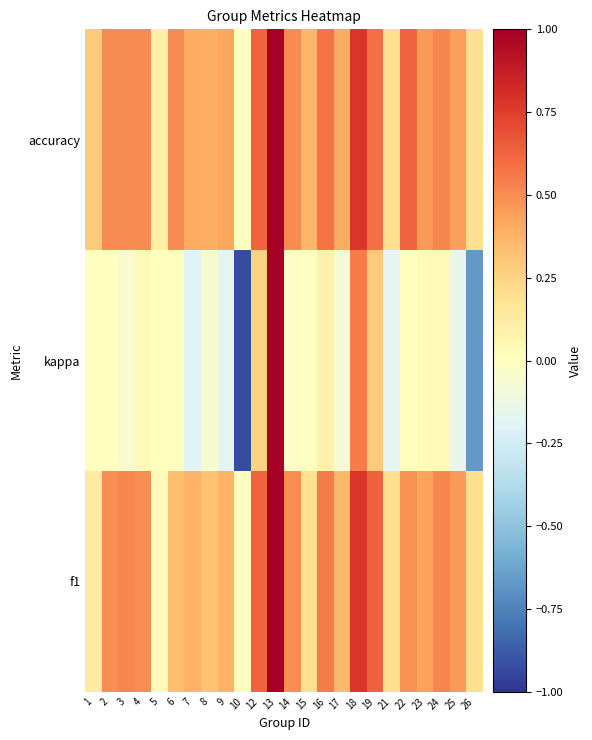

Reading left to right, what are all the values shown in this chart?

f1: 1=0.1	2=0.5	3=0.5	4=0.5	5=0.0	6=0.3	7=0.4	8=0.3	9=0.4	10=0.0	12=0.6	13=1.0	14=0.5	15=0.2	16=0.6	17=0.3	18=0.8	19=0.6	21=0.2	22=0.5	23=0.4	24=0.5	25=0.5	26=0.2
kappa: 1=0.0	2=0.0	3=-0.0	4=0.0	5=0.0	6=0.0	7=-0.2	8=-0.1	9=-0.2	10=-0.9	12=0.2	13=1.0	14=-0.0	15=0.0	16=0.1	17=-0.1	18=0.6	19=0.3	21=-0.2	22=0.0	23=0.0	24=0.0	25=-0.2	26=-0.7
accuracy: 1=0.3	2=0.5	3=0.5	4=0.5	5=0.1	6=0.5	7=0.4	8=0.4	9=0.4	10=0.0	12=0.6	13=1.0	14=0.5	15=0.4	16=0.6	17=0.4	18=0.8	19=0.6	21=0.2	22=0.6	23=0.5	24=0.5	25=0.4	26=0.2